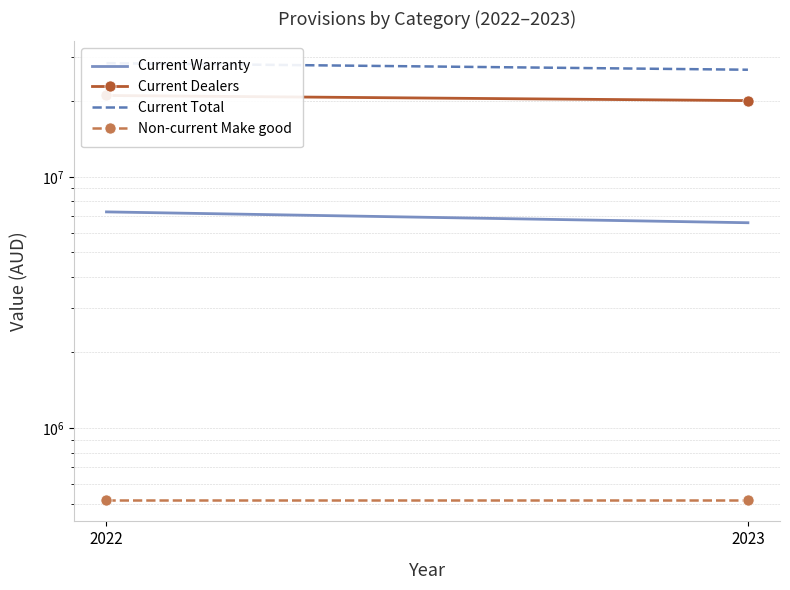

List the series in order of their overall mean, highest first.

Current Total, Current Dealers, Current Warranty, Non-current Make good